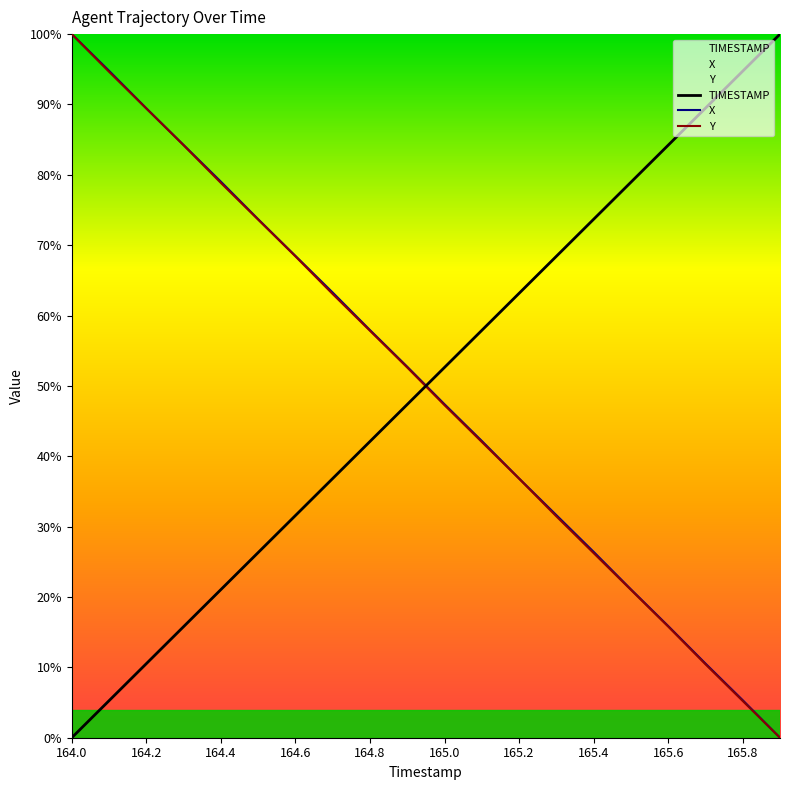

What are all the series names shown in the legend?

TIMESTAMP, X, Y